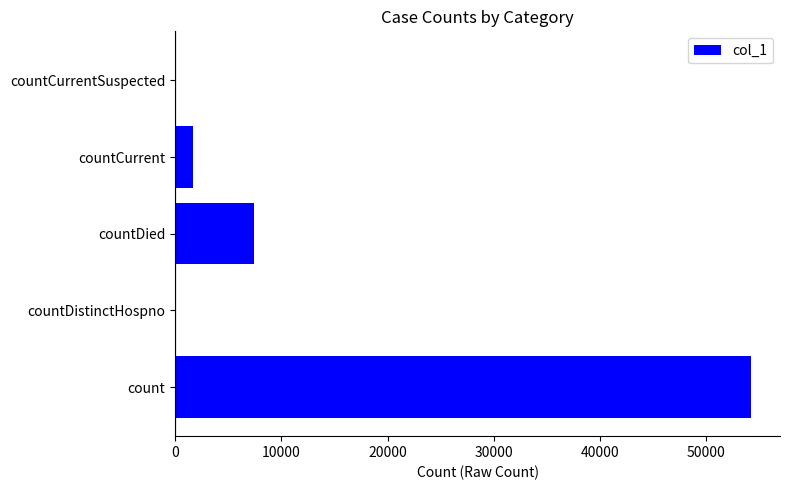

What is the sum of all values?

63309